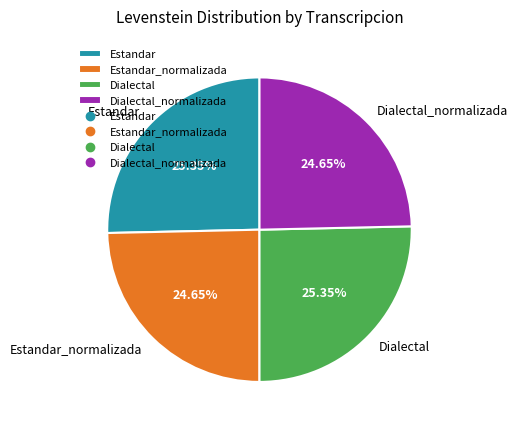

Approximately how many times larger is the value at Estandar compared to Estandar_normalizada?

1.0